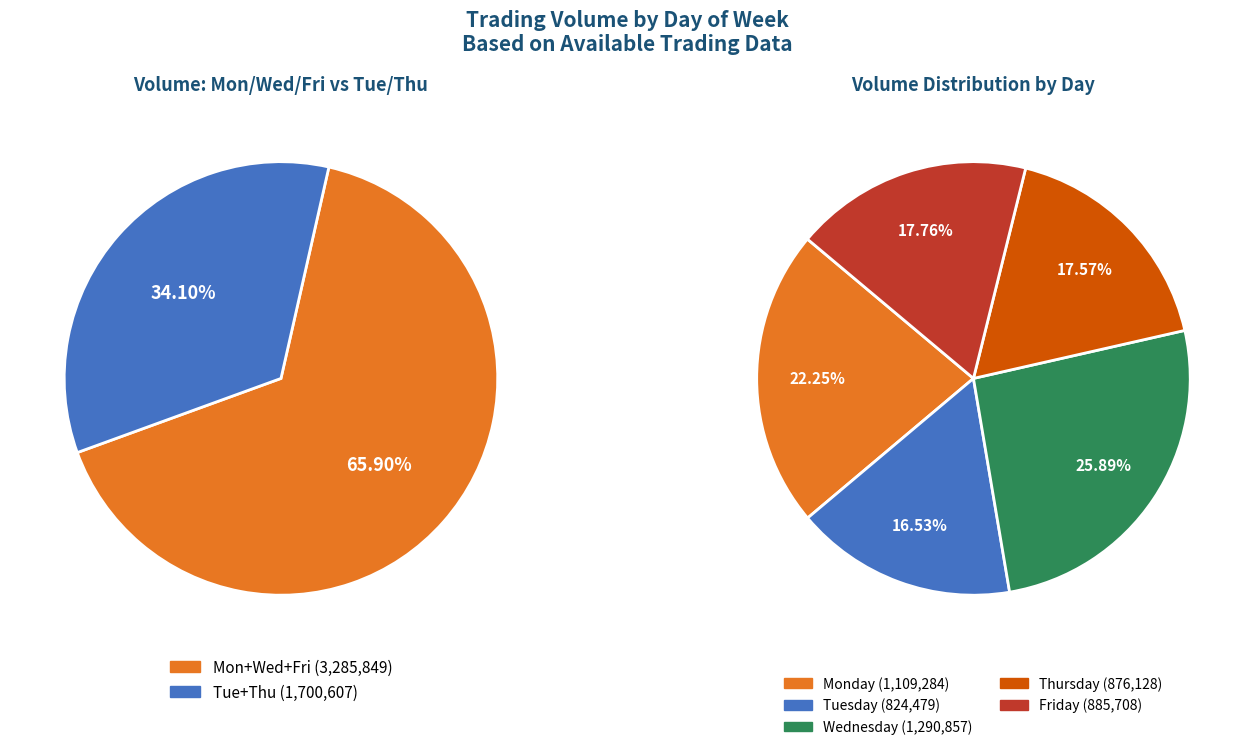

Is it true that Tuesday is 32% of the pie?

False